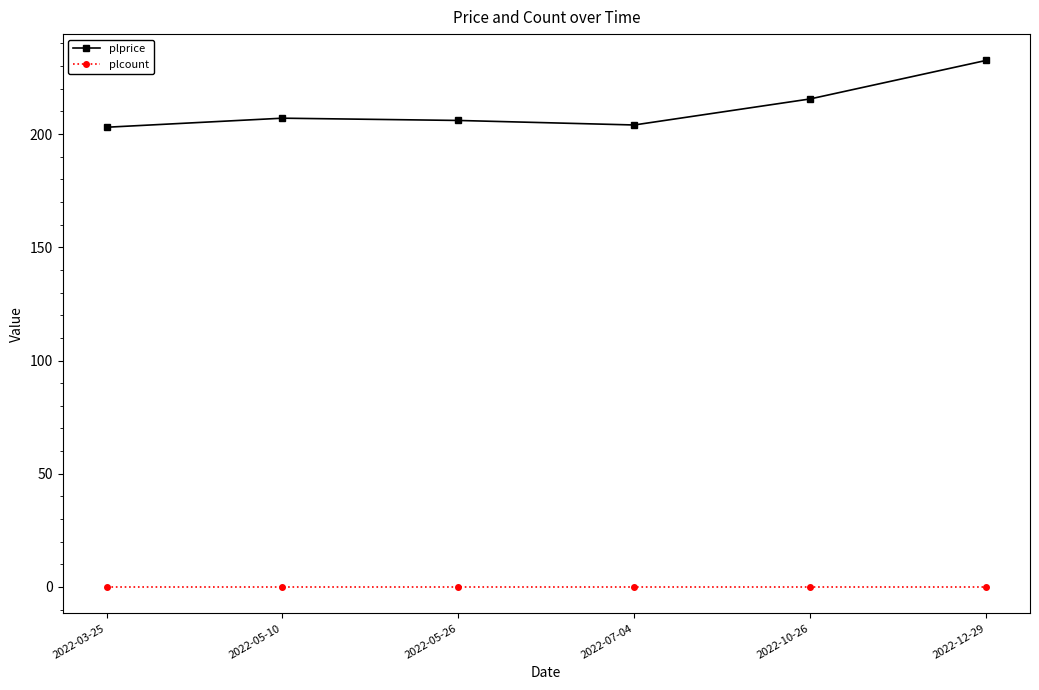

How many categories are shown in the chart?

6